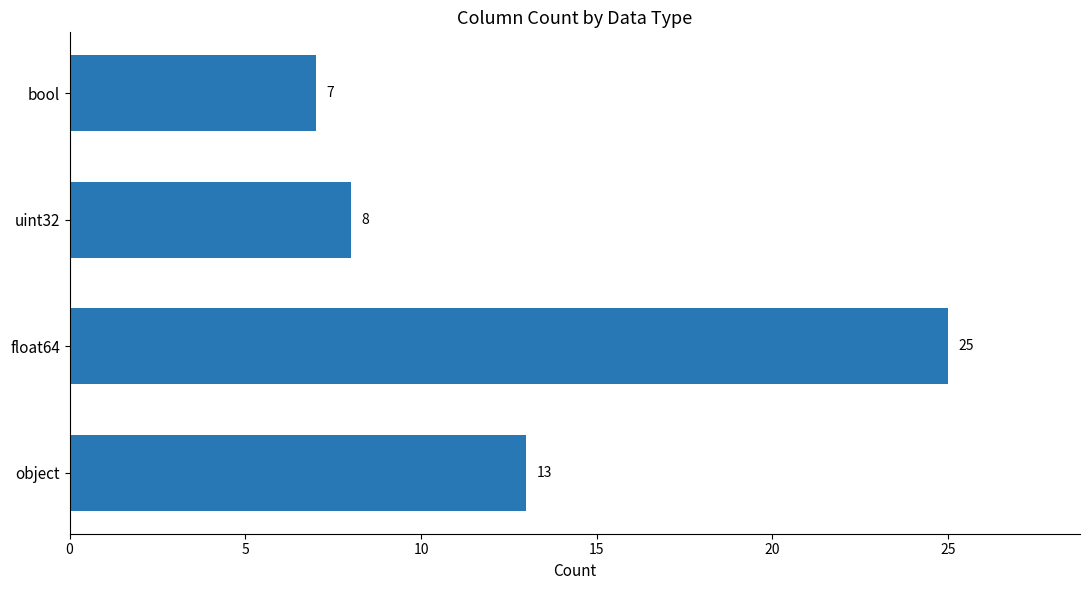

What is the change in value from float64 to bool?

-18